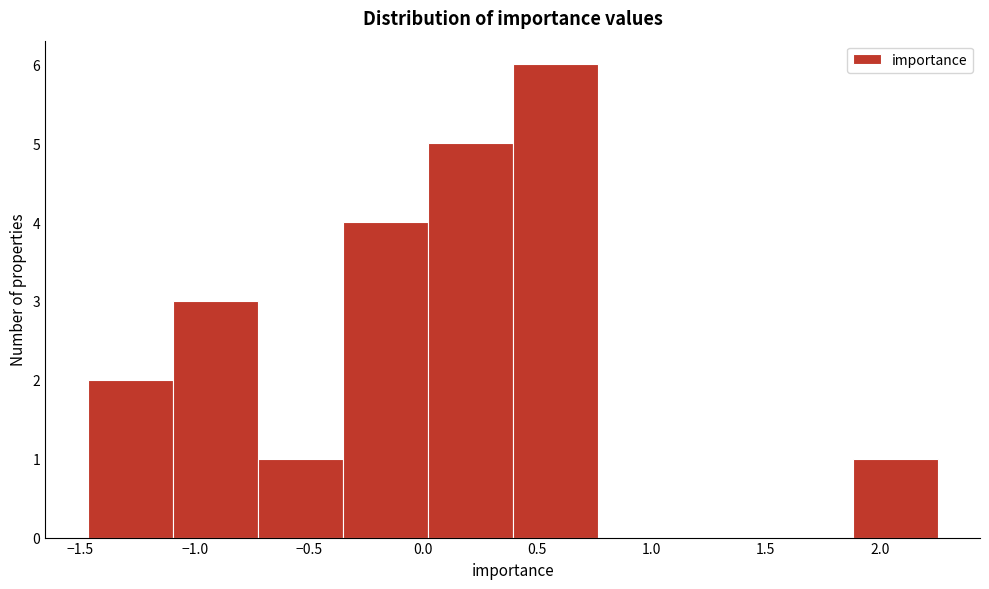

Which range on the x-axis has the tallest bar?

0.40 to 0.75